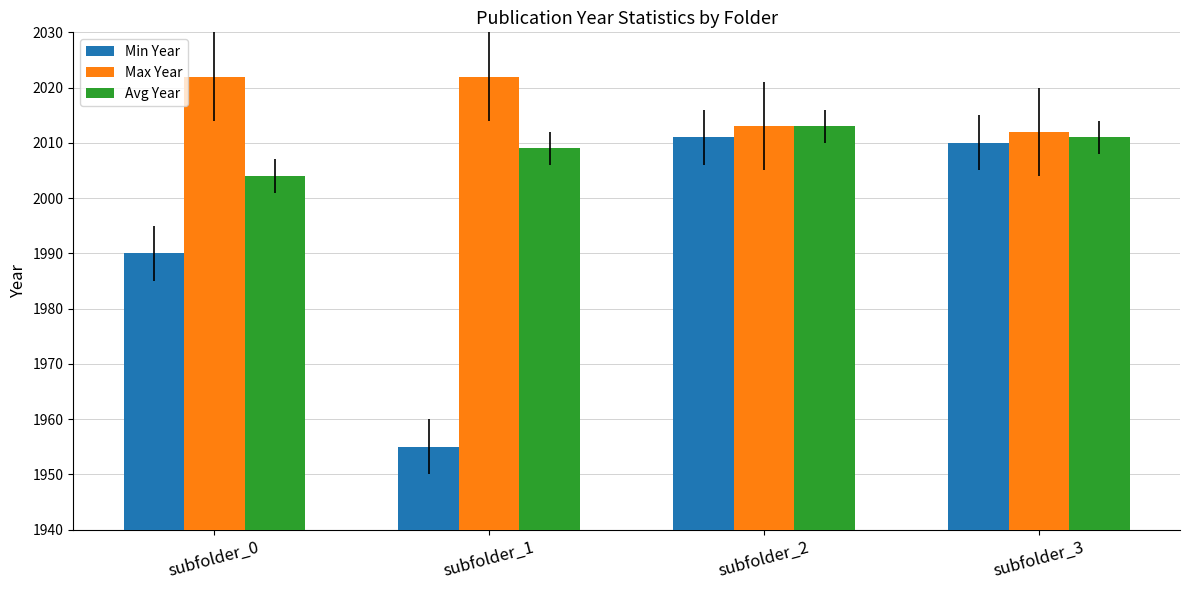

List the series in order of their peak value, highest first.

Max Year, Avg Year, Min Year